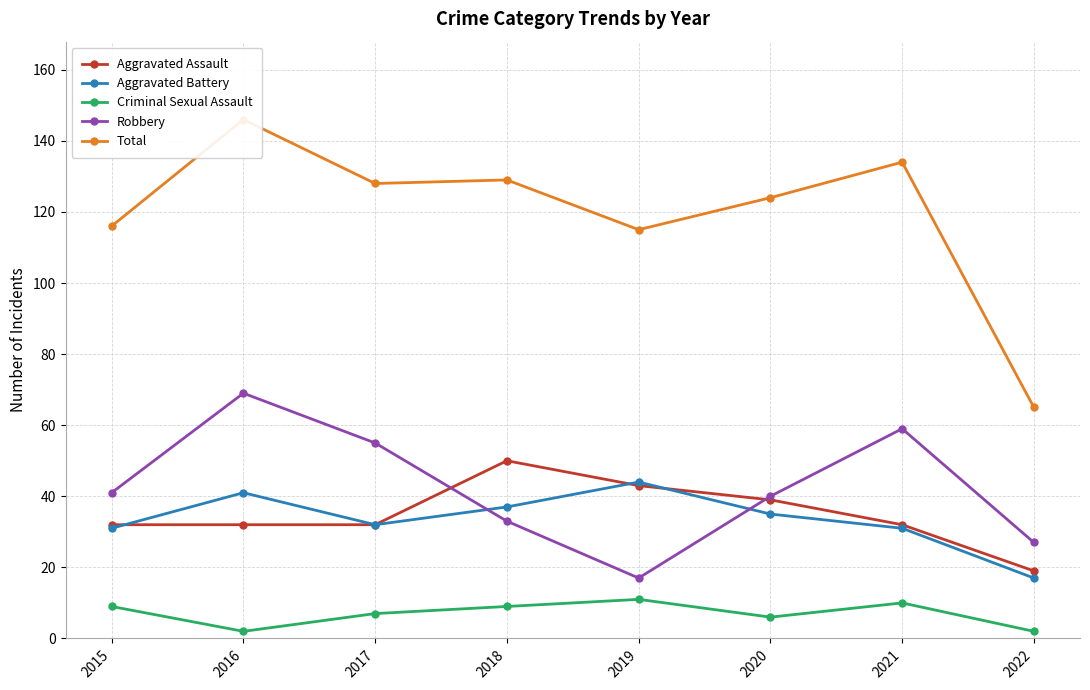

True or false: Aggravated Assault has a value of 22 at 2019.

False